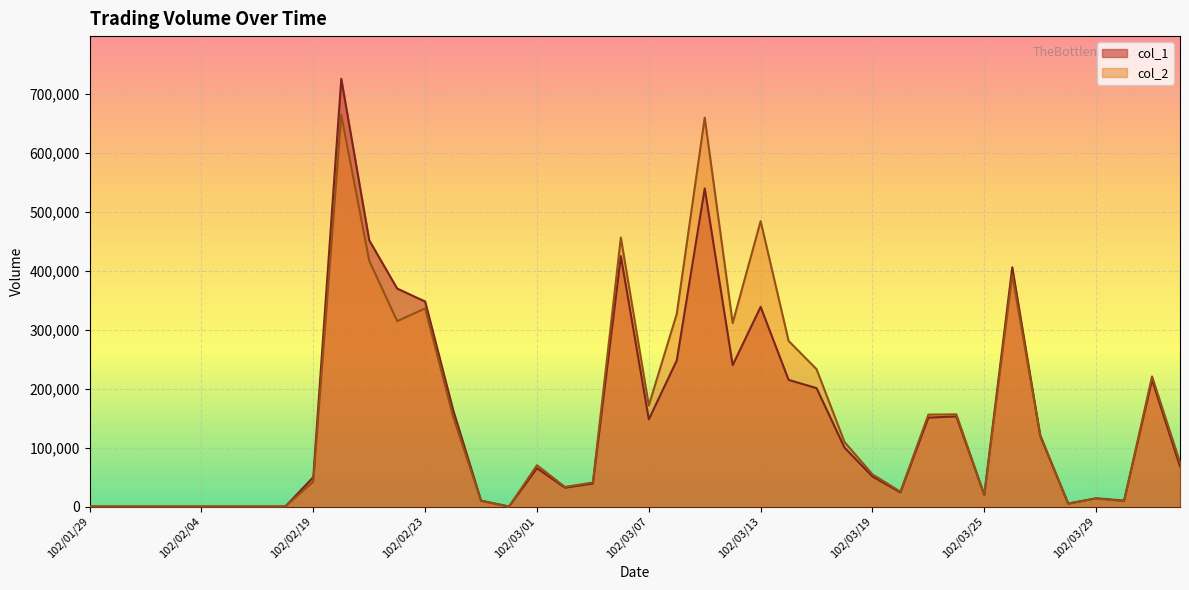

Rank the series at 102/04/01 from highest to lowest value.

col_1, col_2